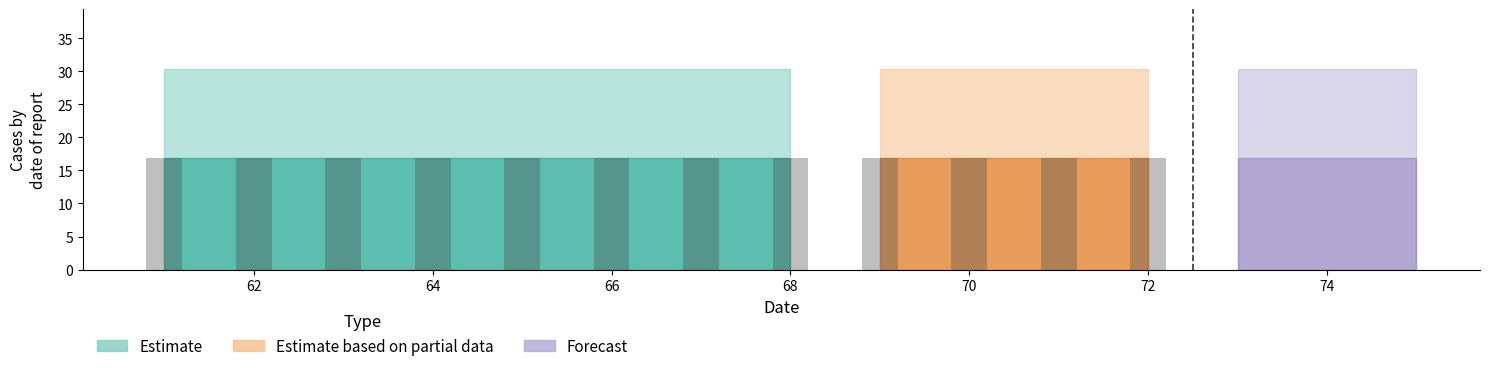

What is the value of the Forecast bar at the 12th from the left?

21